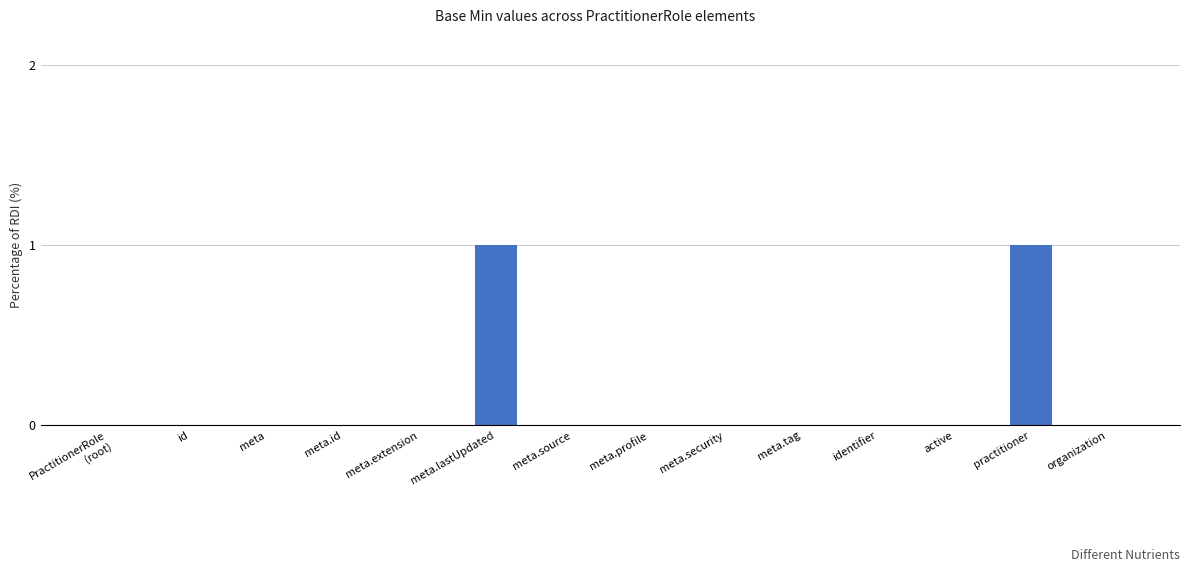

Reading left to right, what are all the values shown in this chart?

0	0	0	0	0	1	0	0	0	0	0	0	1	0